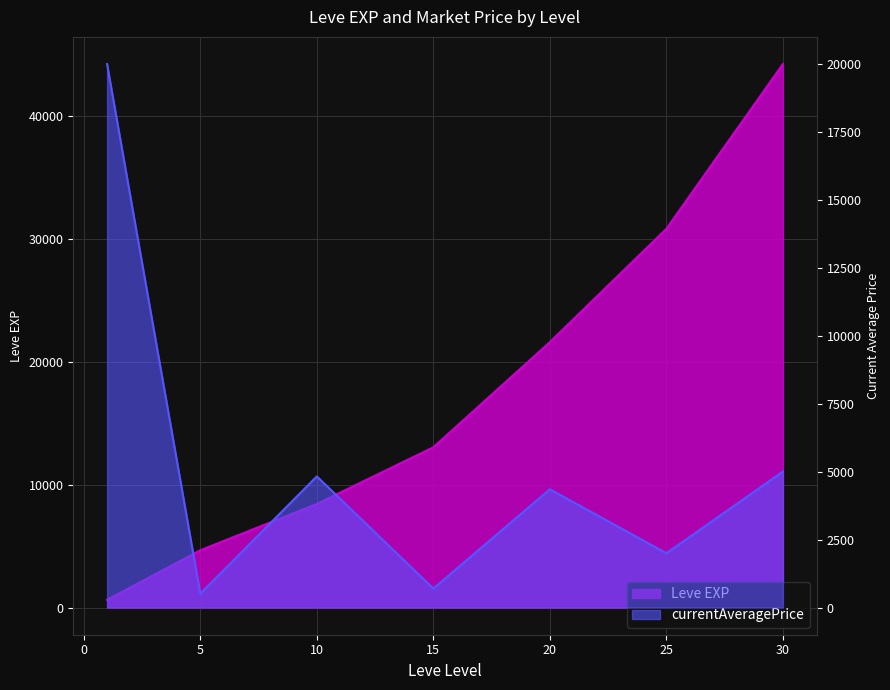

List the series in order of their overall mean, highest first.

Leve EXP, currentAveragePrice